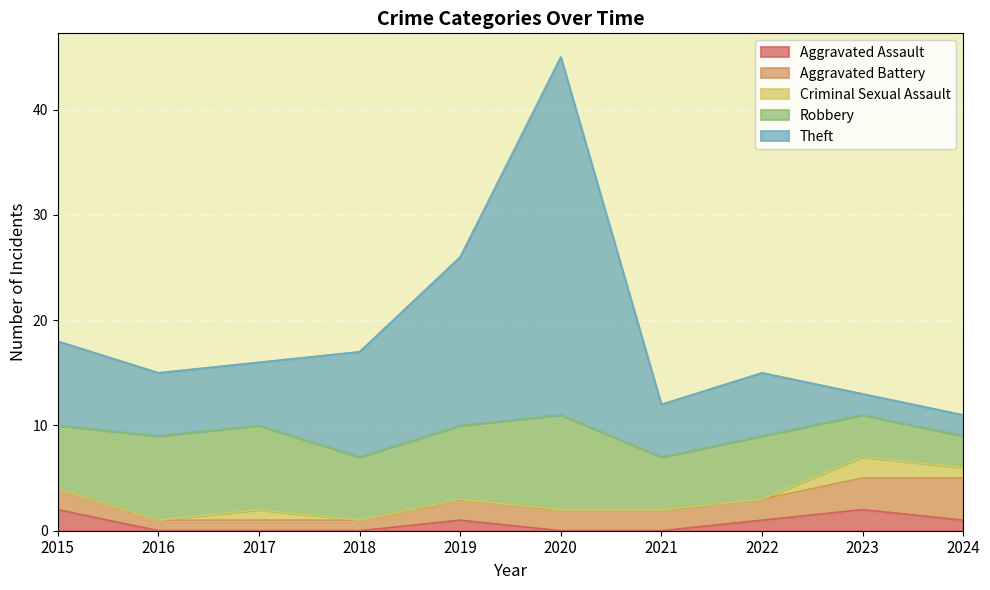

At which category is the sum across all series the highest?

2020